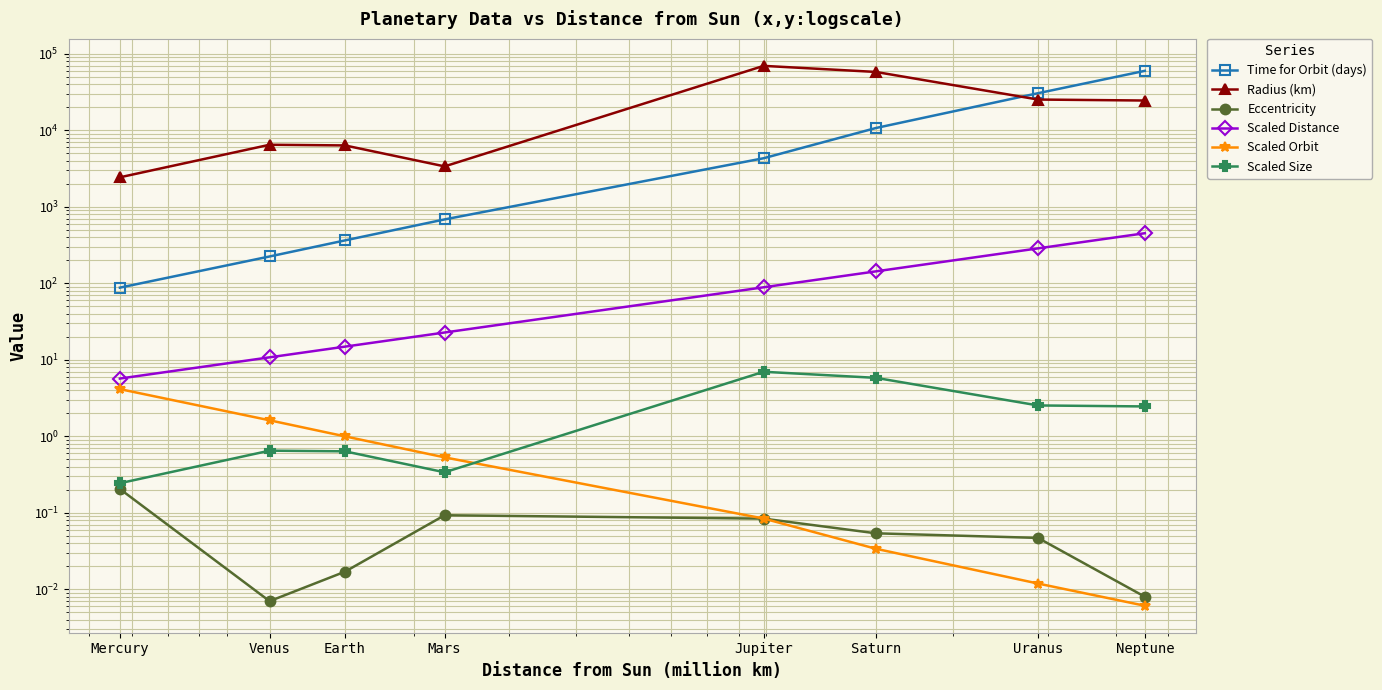

True or false: Scaled Distance and Scaled Orbit intersect in this chart.

False